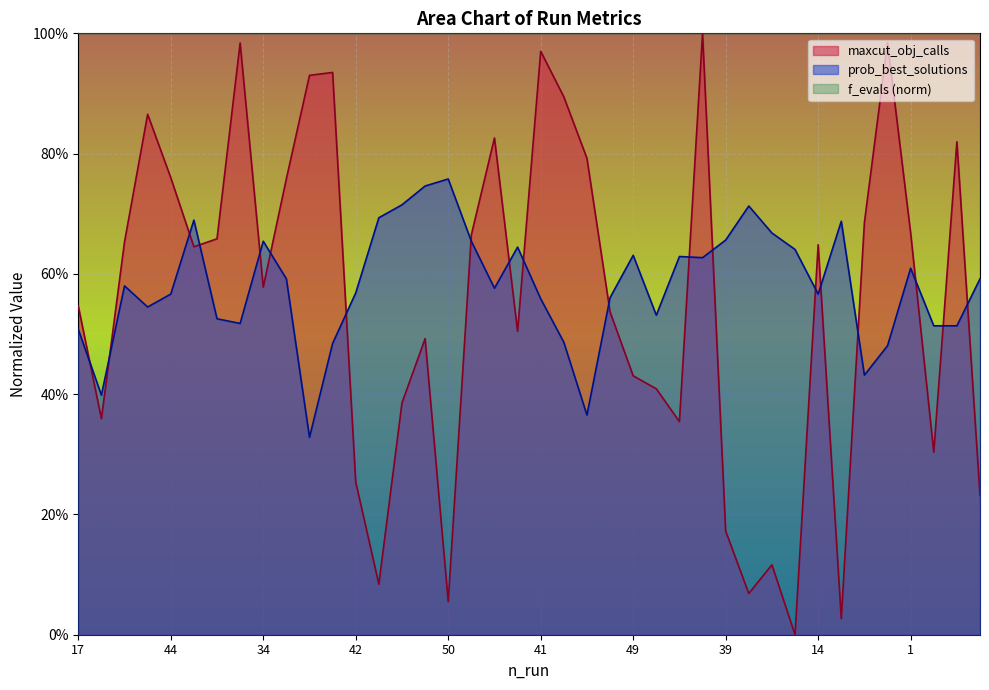

Which series has the largest total across all categories?

f_evals (norm)